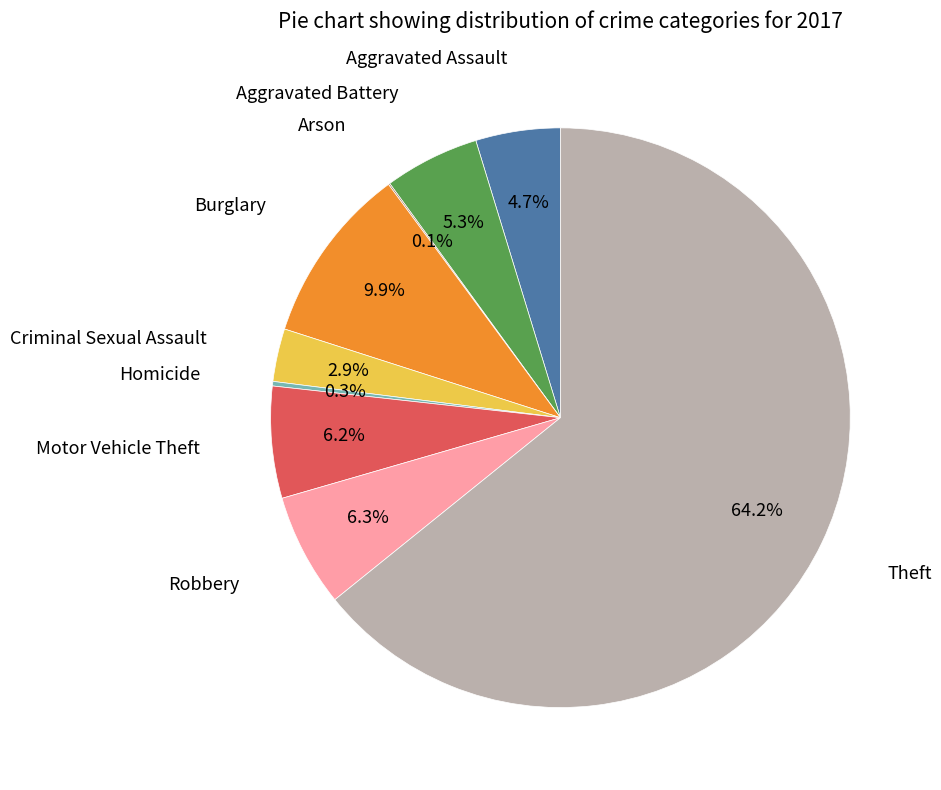

Is there any slice that represents more than half of the pie?

Yes